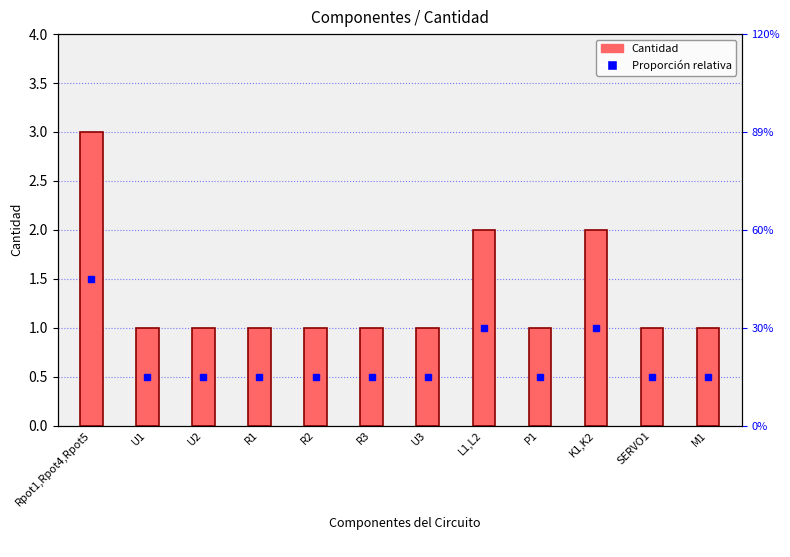

Reading left to right, transcribe all the data shown in this chart.

Rpot1,Rpot4,Rpot5=3	U1=1	U2=1	R1=1	R2=1	R3=1	U3=1	L1,L2=2	P1=1	K1,K2=2	SERVO1=1	M1=1